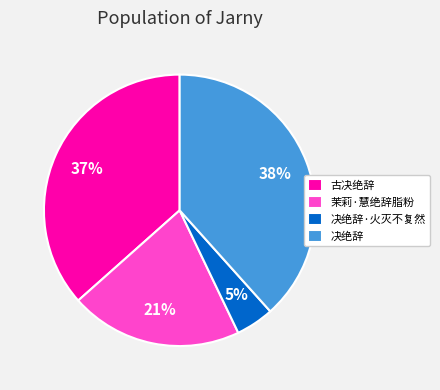

To the nearest percent, what is the average slice percentage?

25%